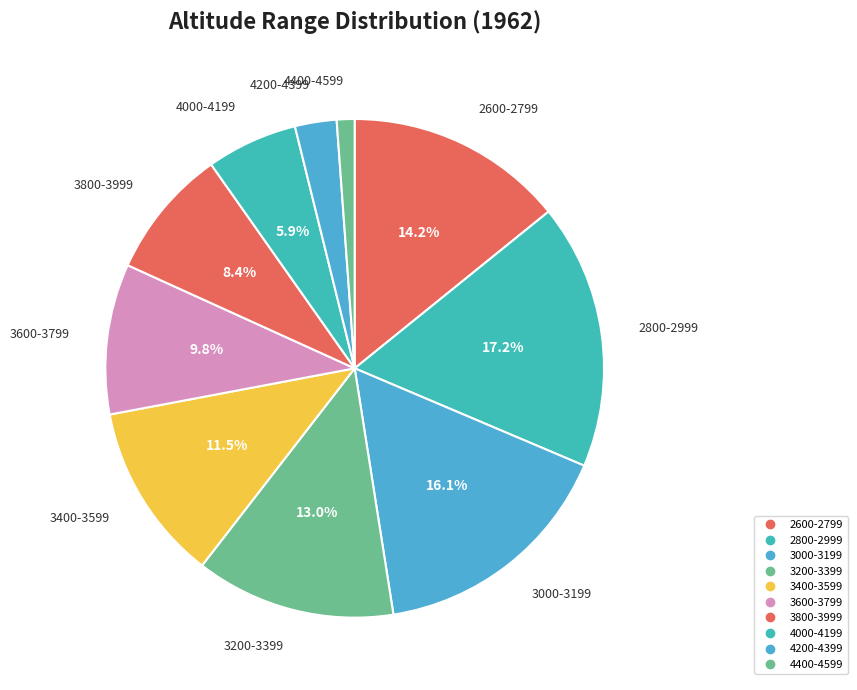

To the nearest percent, what is the average slice percentage?

10%